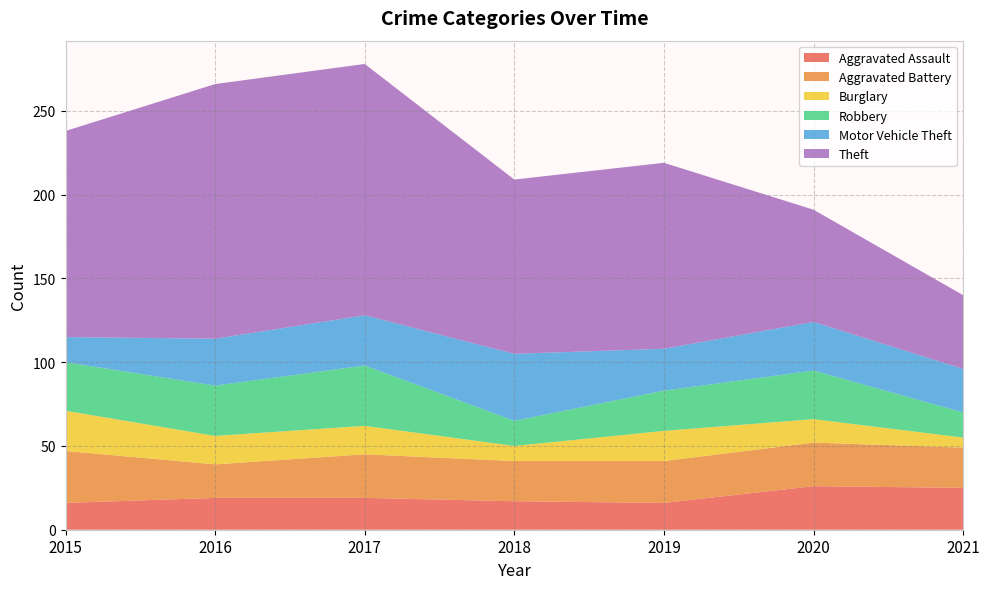

Reading left to right, what are all the values shown in this chart?

Aggravated Assault: 16	19	19	17	16	26	25
Aggravated Battery: 31	20	26	24	25	26	24
Burglary: 24	17	17	9	18	14	6
Robbery: 29	30	36	15	24	29	15
Motor Vehicle Theft: 15	28	30	40	25	29	26
Theft: 123	152	150	104	111	67	44